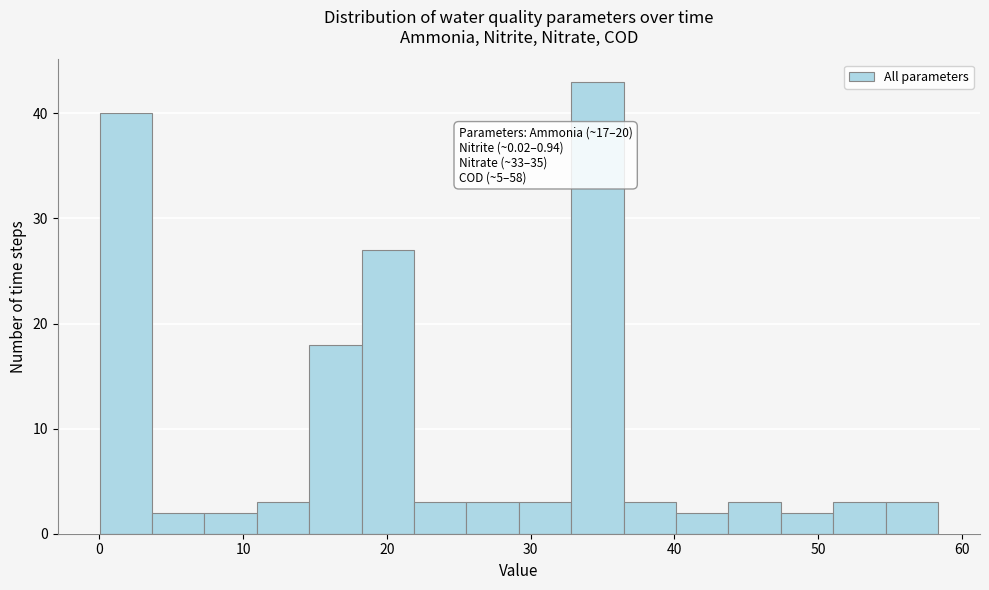

Around what value on the x-axis is the tallest bar? Give the approximate position of its centre, as read against the axis.

35